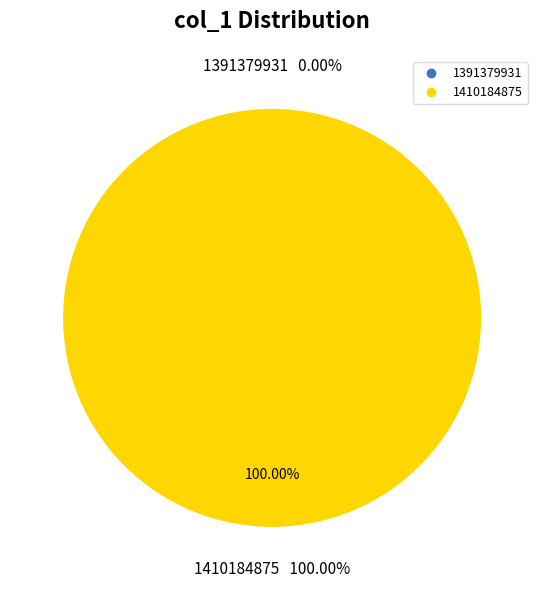

Is there a majority slice in this chart?

Yes